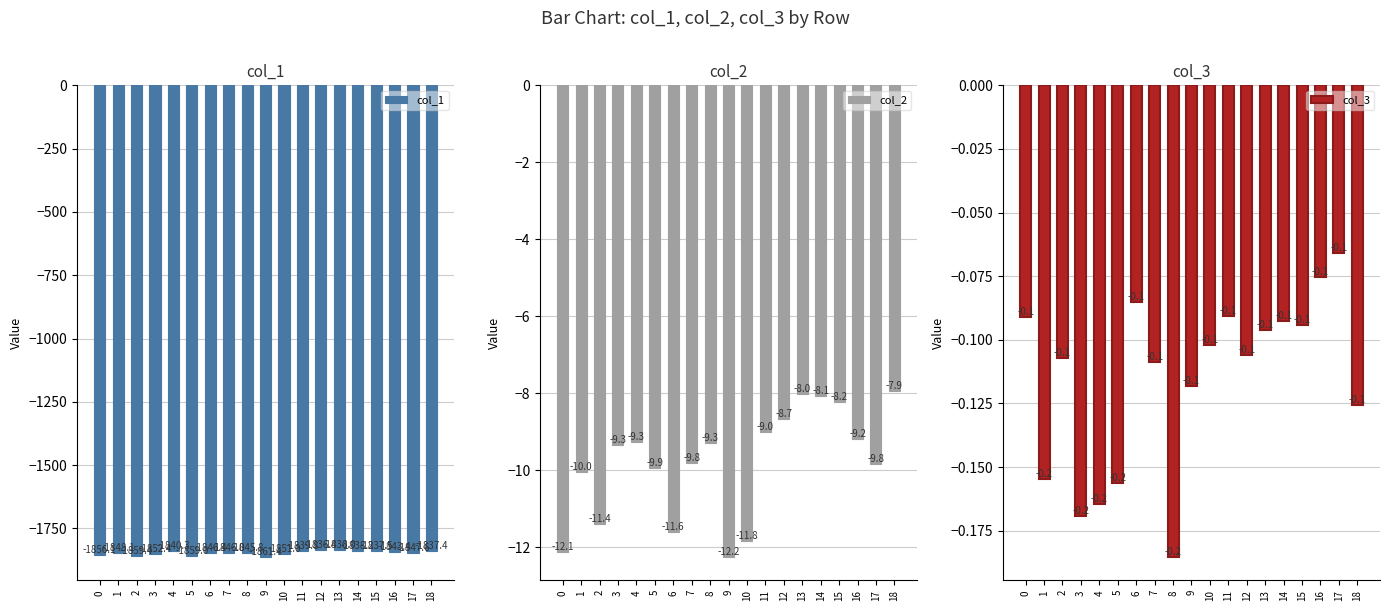

Reading left to right, list all the values displayed in this chart.

col_1: -1856.1	-1848.1	-1859.4	-1852.4	-1840.3	-1859.0	-1846.4	-1846.0	-1845.8	-1861.4	-1851.0	-1839.8	-1836.4	-1836.0	-1838.2	-1837.5	-1843.4	-1847.6	-1837.4
col_2: -12.1	-10.0	-11.4	-9.3	-9.3	-9.9	-11.6	-9.8	-9.3	-12.2	-11.8	-9.0	-8.7	-8.0	-8.1	-8.2	-9.2	-9.8	-7.9
col_3: -0.1	-0.2	-0.1	-0.2	-0.2	-0.2	-0.1	-0.1	-0.2	-0.1	-0.1	-0.1	-0.1	-0.1	-0.1	-0.1	-0.1	-0.1	-0.1